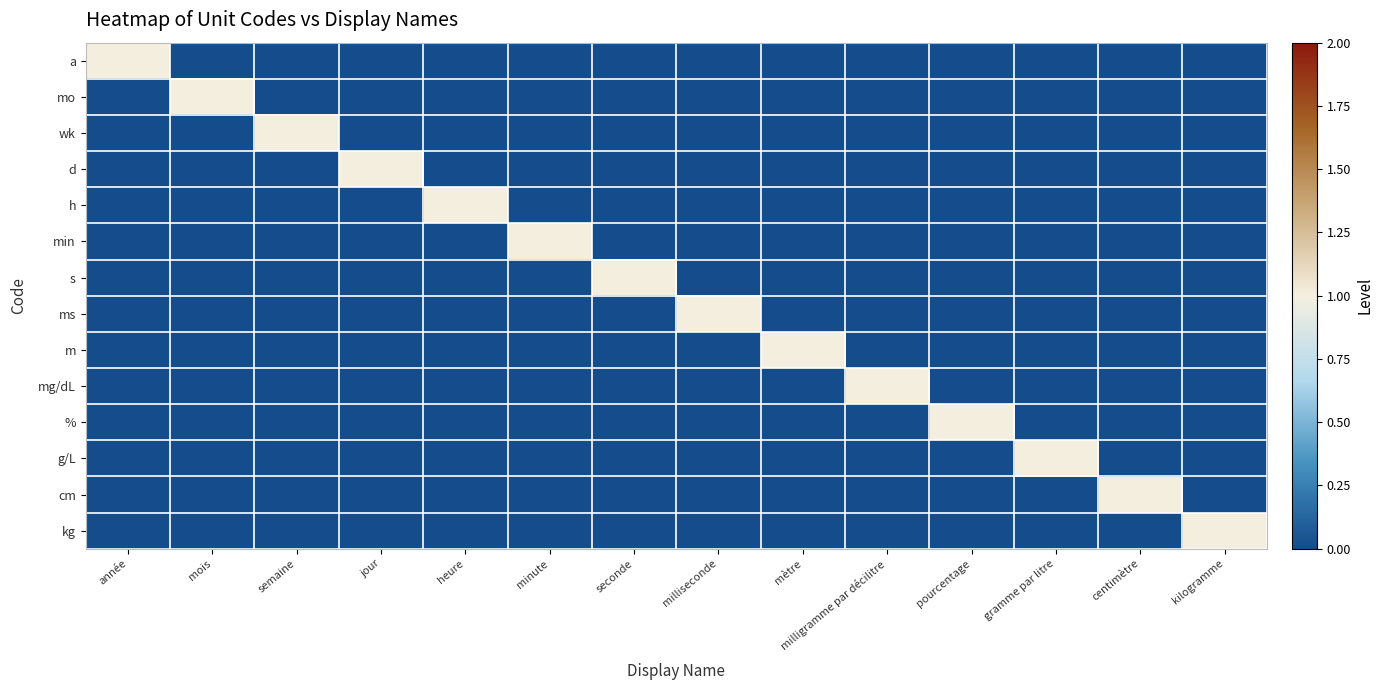

Reading left to right, extract all data points from this chart.

a: année=1	mois=0	semaine=0	jour=0	heure=0	minute=0	seconde=0	milliseconde=0	mètre=0	milligramme par décilitre=0	pourcentage=0	gramme par litre=0	centimètre=0	kilogramme=0
mo: année=0	mois=1	semaine=0	jour=0	heure=0	minute=0	seconde=0	milliseconde=0	mètre=0	milligramme par décilitre=0	pourcentage=0	gramme par litre=0	centimètre=0	kilogramme=0
wk: année=0	mois=0	semaine=1	jour=0	heure=0	minute=0	seconde=0	milliseconde=0	mètre=0	milligramme par décilitre=0	pourcentage=0	gramme par litre=0	centimètre=0	kilogramme=0
d: année=0	mois=0	semaine=0	jour=1	heure=0	minute=0	seconde=0	milliseconde=0	mètre=0	milligramme par décilitre=0	pourcentage=0	gramme par litre=0	centimètre=0	kilogramme=0
h: année=0	mois=0	semaine=0	jour=0	heure=1	minute=0	seconde=0	milliseconde=0	mètre=0	milligramme par décilitre=0	pourcentage=0	gramme par litre=0	centimètre=0	kilogramme=0
min: année=0	mois=0	semaine=0	jour=0	heure=0	minute=1	seconde=0	milliseconde=0	mètre=0	milligramme par décilitre=0	pourcentage=0	gramme par litre=0	centimètre=0	kilogramme=0
s: année=0	mois=0	semaine=0	jour=0	heure=0	minute=0	seconde=1	milliseconde=0	mètre=0	milligramme par décilitre=0	pourcentage=0	gramme par litre=0	centimètre=0	kilogramme=0
ms: année=0	mois=0	semaine=0	jour=0	heure=0	minute=0	seconde=0	milliseconde=1	mètre=0	milligramme par décilitre=0	pourcentage=0	gramme par litre=0	centimètre=0	kilogramme=0
m: année=0	mois=0	semaine=0	jour=0	heure=0	minute=0	seconde=0	milliseconde=0	mètre=1	milligramme par décilitre=0	pourcentage=0	gramme par litre=0	centimètre=0	kilogramme=0
mg/dL: année=0	mois=0	semaine=0	jour=0	heure=0	minute=0	seconde=0	milliseconde=0	mètre=0	milligramme par décilitre=1	pourcentage=0	gramme par litre=0	centimètre=0	kilogramme=0
%: année=0	mois=0	semaine=0	jour=0	heure=0	minute=0	seconde=0	milliseconde=0	mètre=0	milligramme par décilitre=0	pourcentage=1	gramme par litre=0	centimètre=0	kilogramme=0
g/L: année=0	mois=0	semaine=0	jour=0	heure=0	minute=0	seconde=0	milliseconde=0	mètre=0	milligramme par décilitre=0	pourcentage=0	gramme par litre=1	centimètre=0	kilogramme=0
cm: année=0	mois=0	semaine=0	jour=0	heure=0	minute=0	seconde=0	milliseconde=0	mètre=0	milligramme par décilitre=0	pourcentage=0	gramme par litre=0	centimètre=1	kilogramme=0
kg: année=0	mois=0	semaine=0	jour=0	heure=0	minute=0	seconde=0	milliseconde=0	mètre=0	milligramme par décilitre=0	pourcentage=0	gramme par litre=0	centimètre=0	kilogramme=1